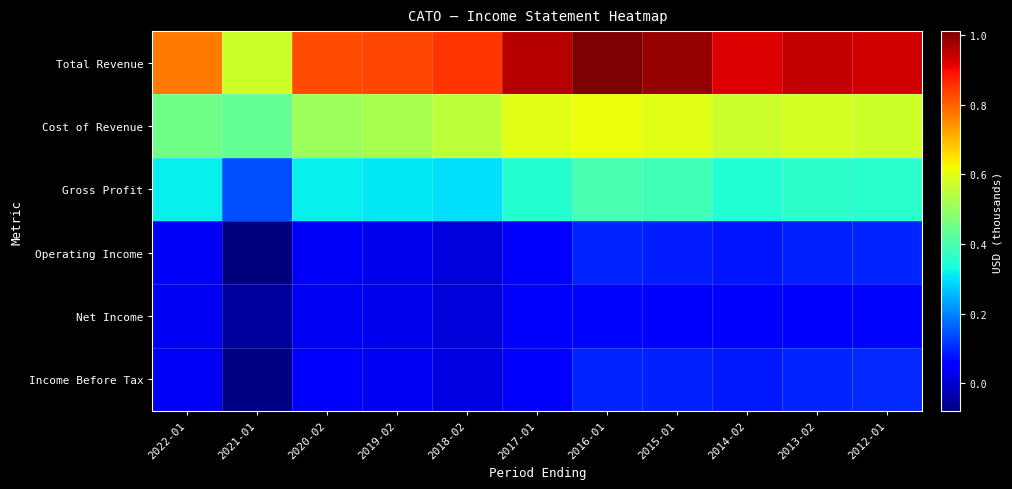

What is the greatest value displayed?

1011100